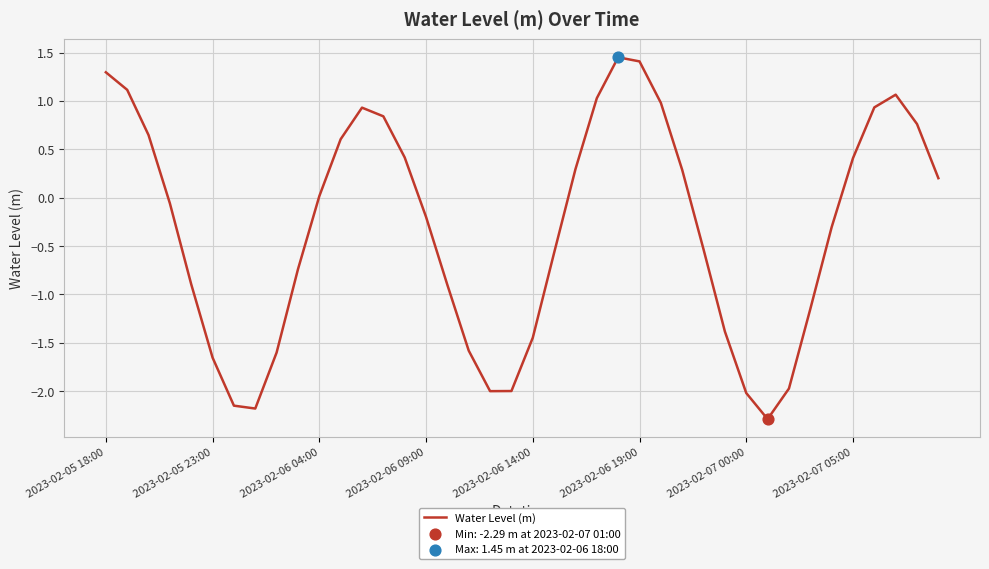

What is the difference between the maximum and minimum values?

3.7